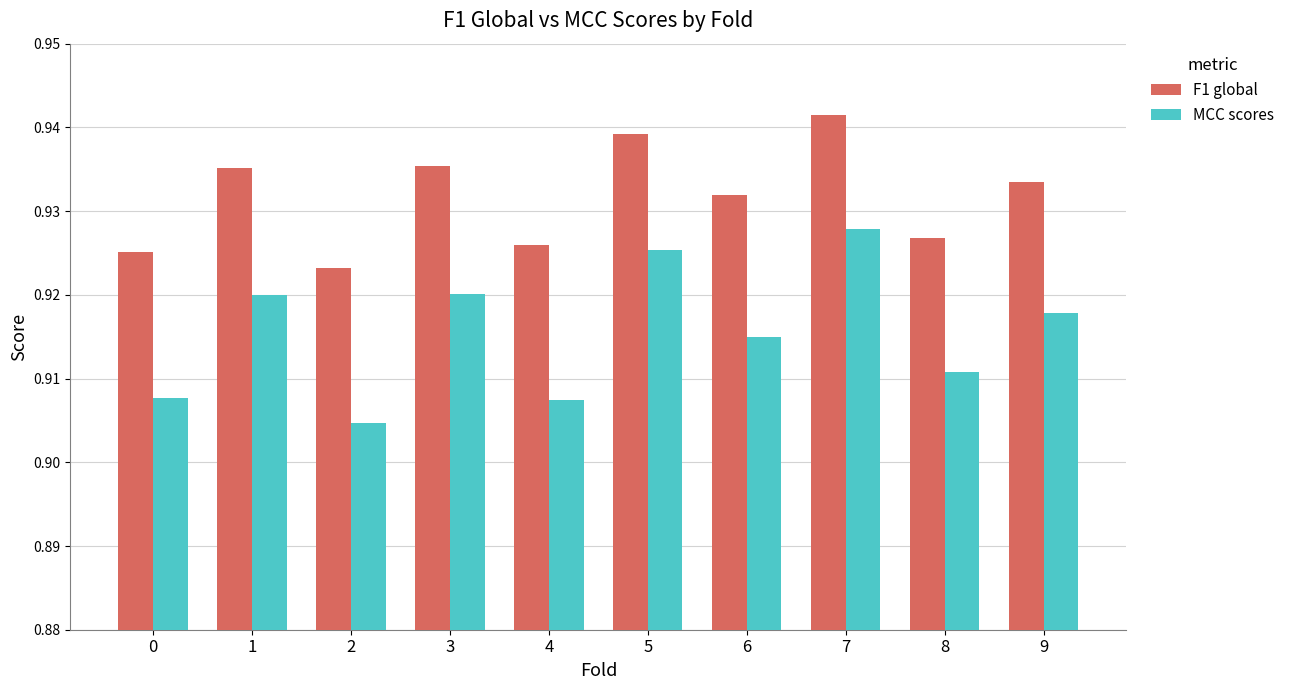

The value of MCC scores at 0 is 1.6. True or false?

False